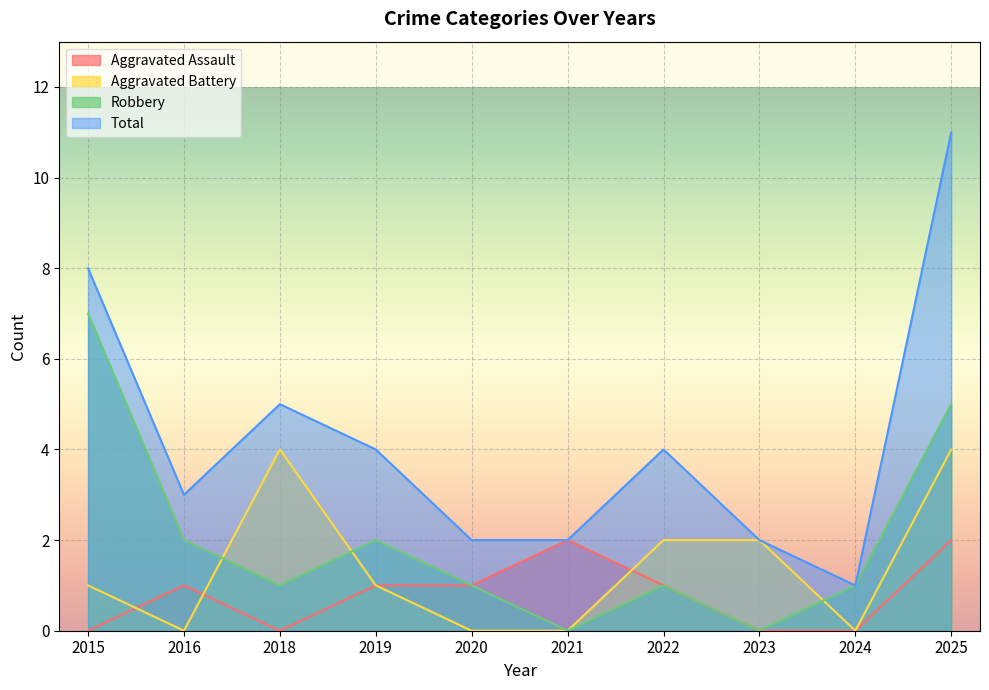

What is the difference between the maximum and minimum values in the Robbery series?

7